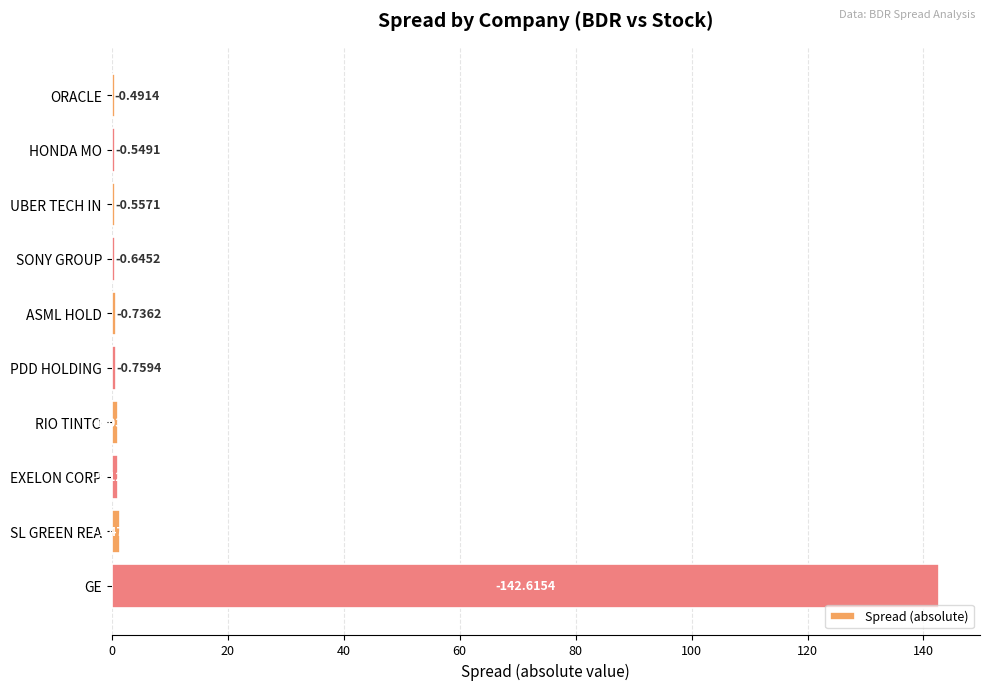

What is the maximum value shown in the chart?

142.6